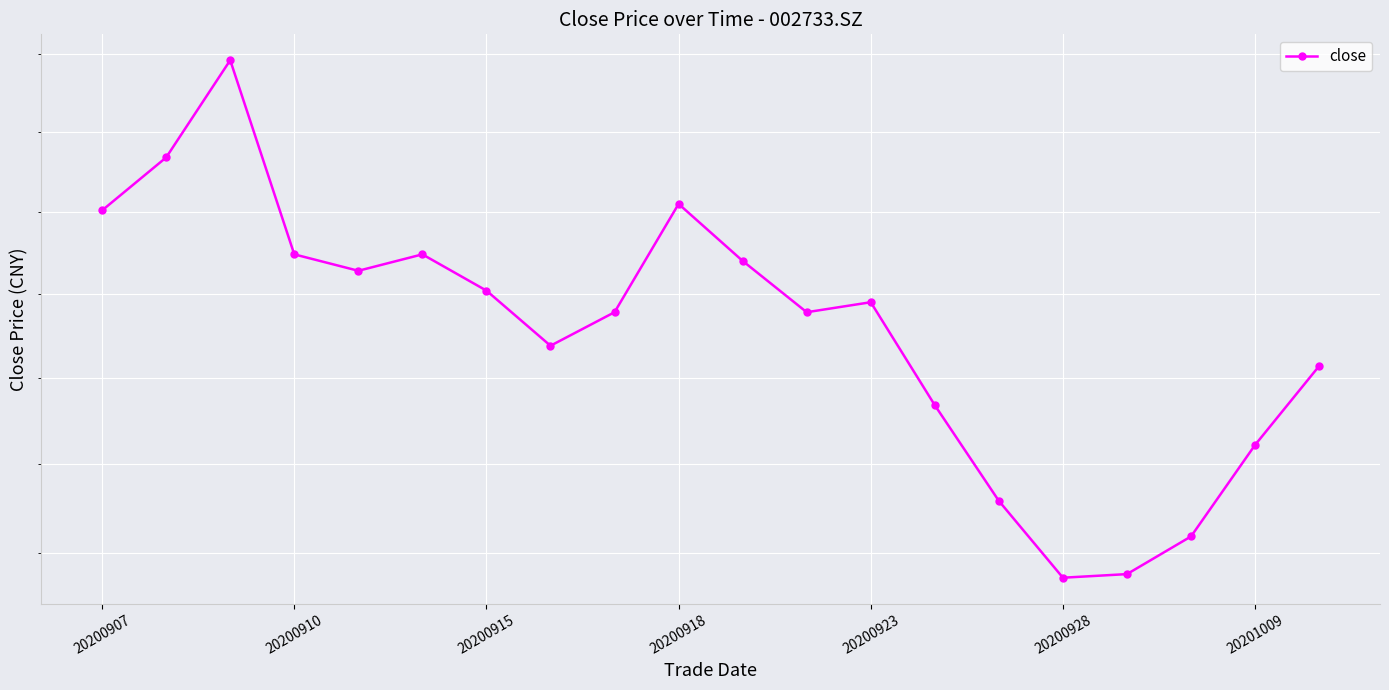

Which has a higher value, 20200923 or 20200918?

20200918